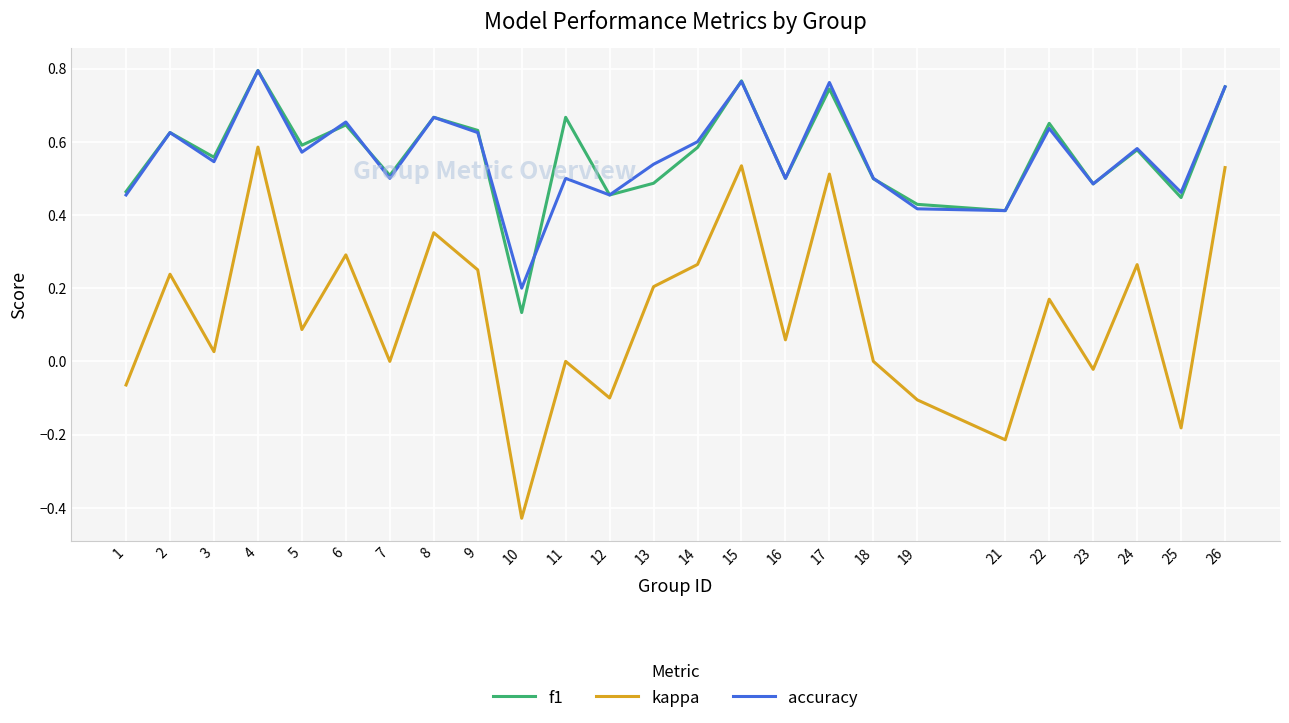

True or false: f1 and kappa cross at least once.

False